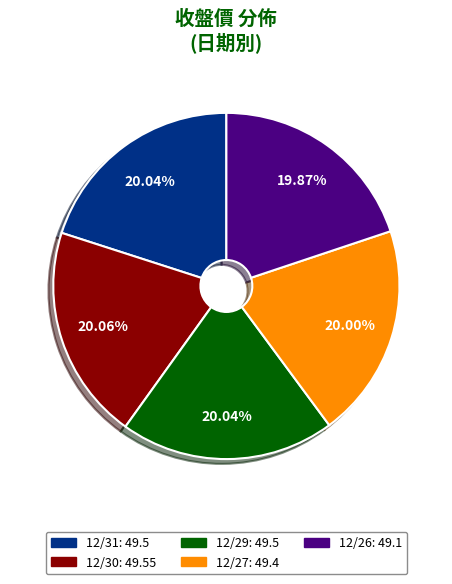

How many slices are in this pie chart?

5